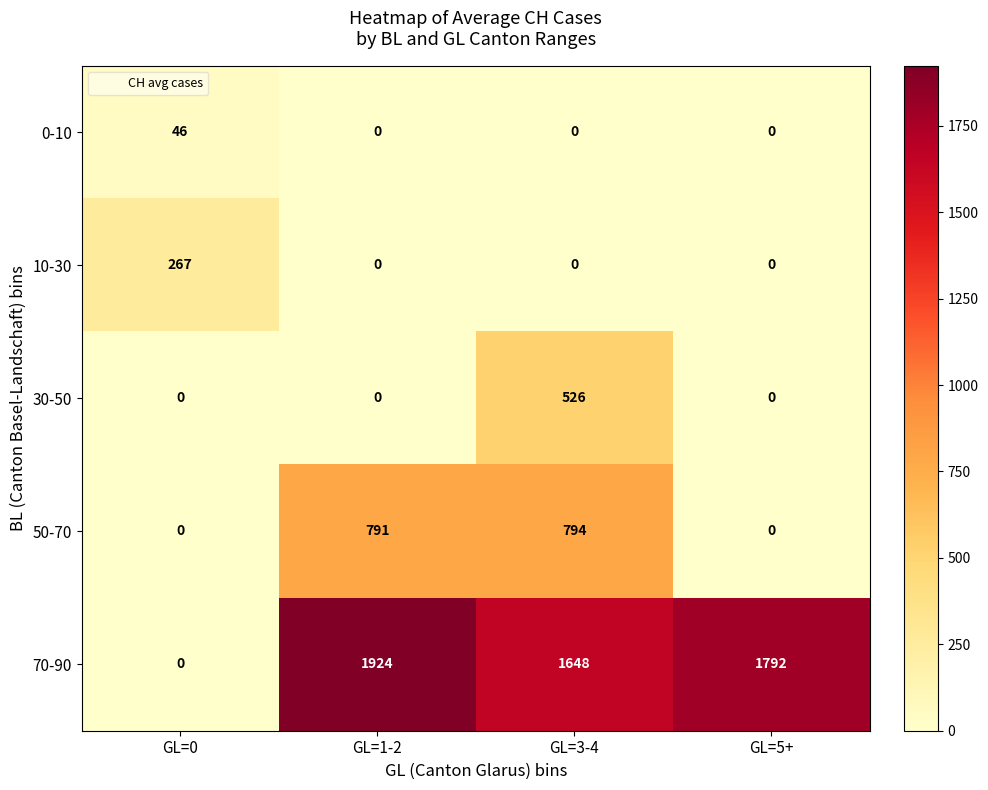

What is the sum of all 30-50 values?

526